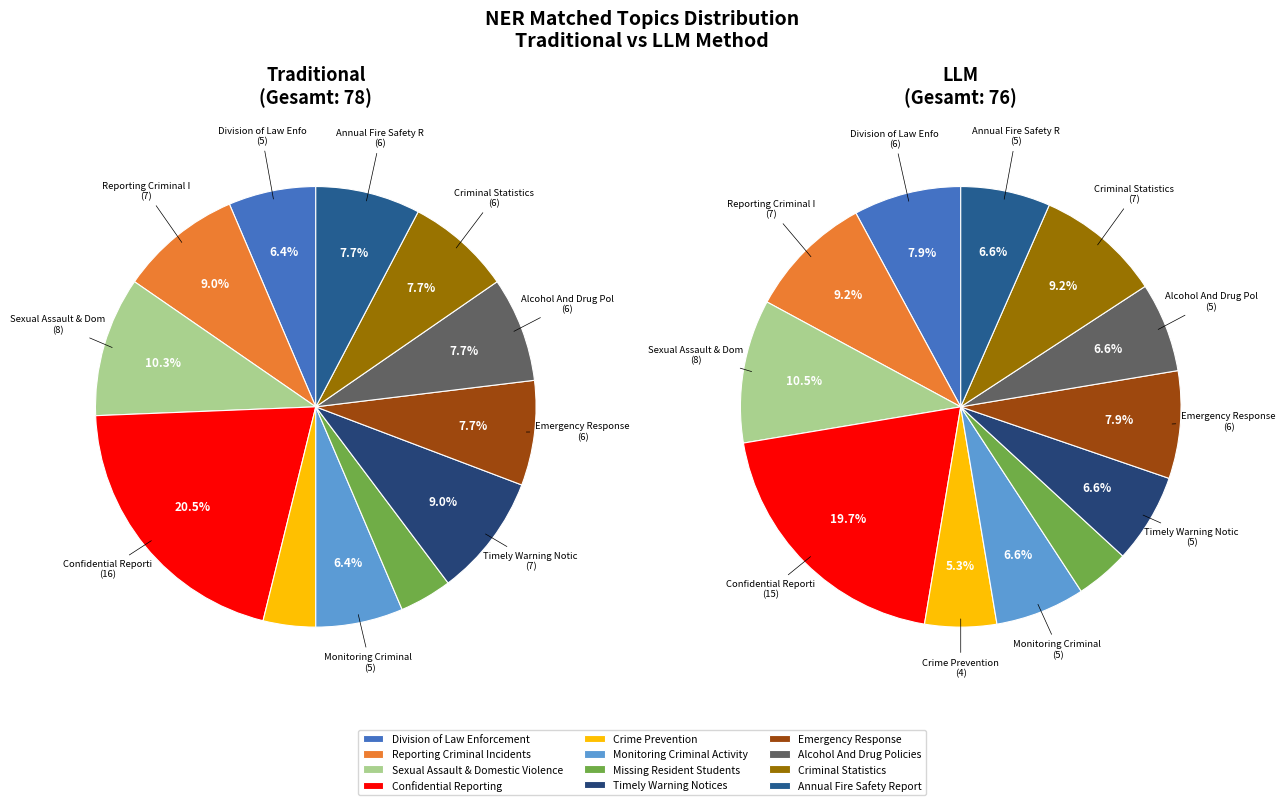

What portion of the pie excludes Missing Resident Students?

96.2%